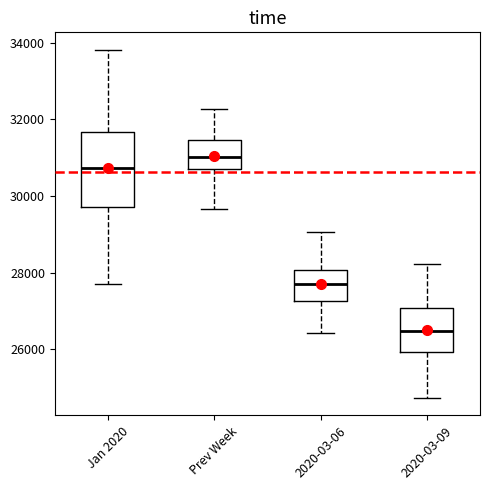

Where does the upper whisker of the box for 2020-03-06 end on the y-axis? The values are not printed on the chart, so give them approximately, as read against the axis.

29000